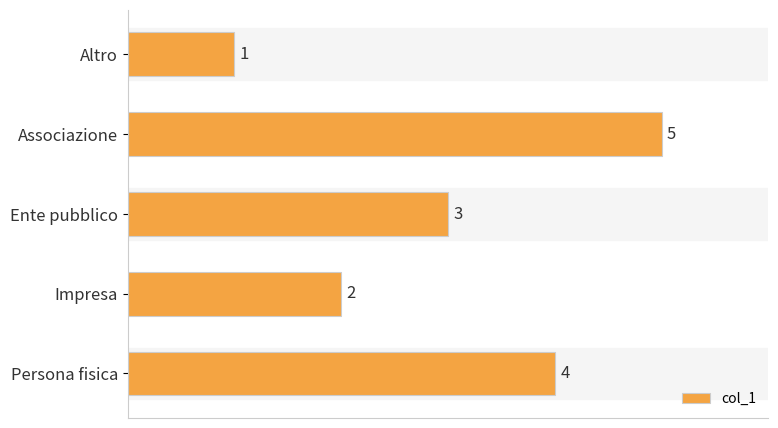

Is it true that the value at Ente pubblico is 3?

True